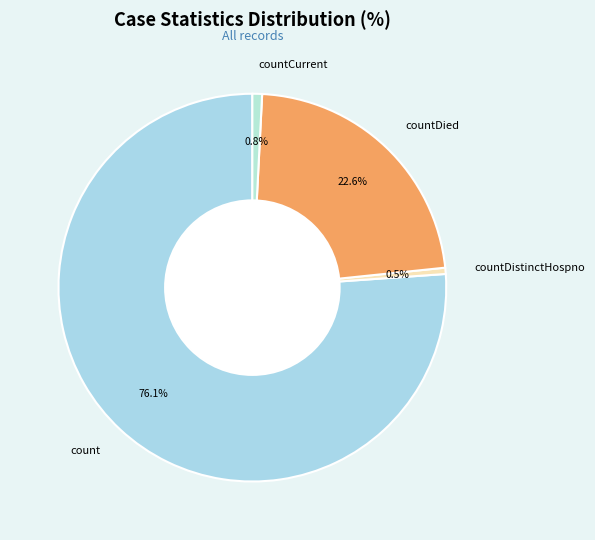

To the nearest percent, what is the combined percentage of countDistinctHospno and count?

77%